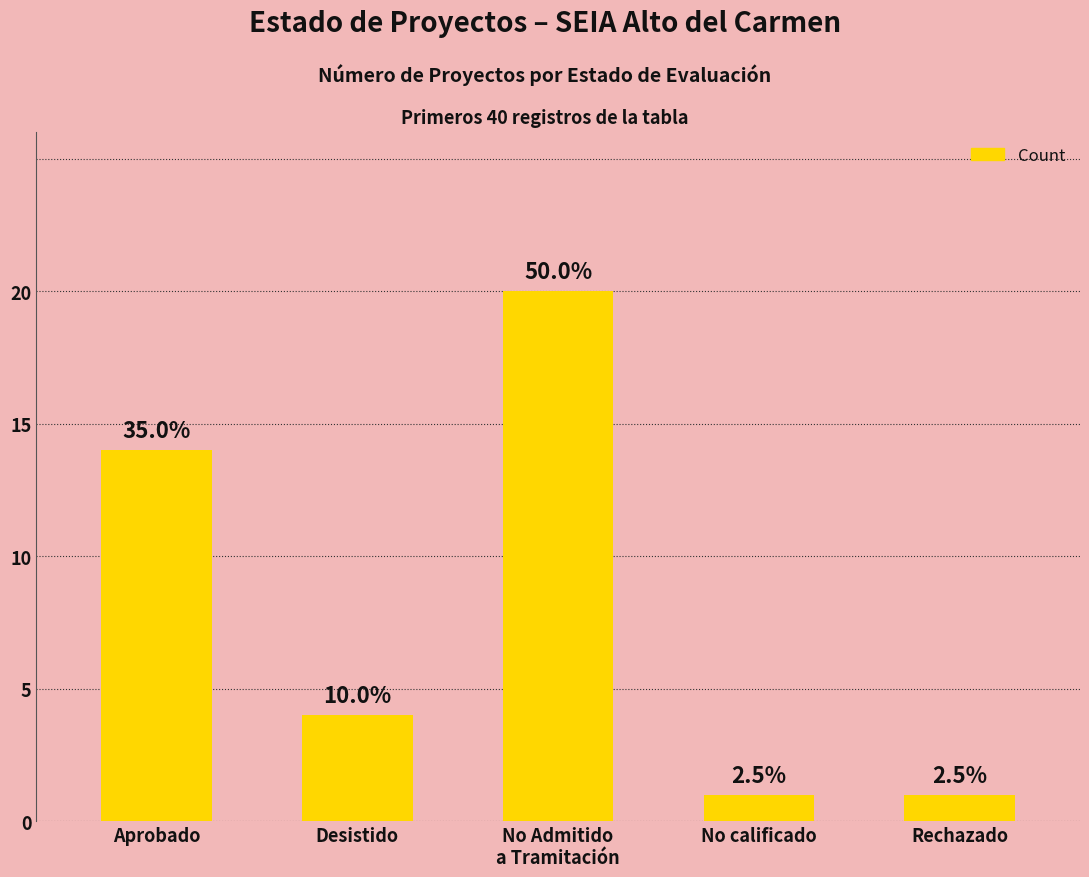

How many bars are there in total?

5